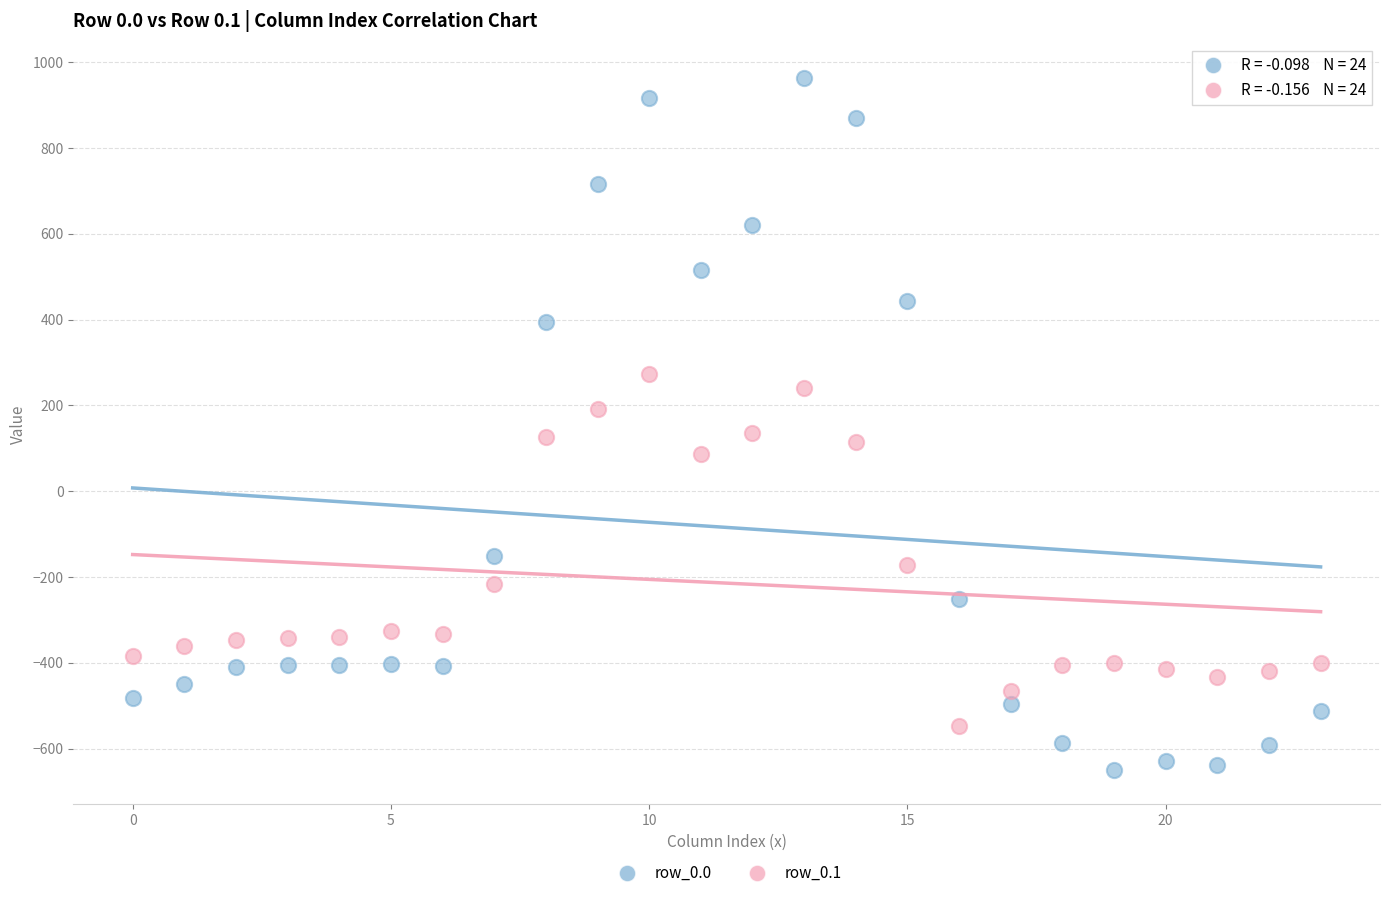

Which series reaches the minimum Y coordinate?

row_0.0